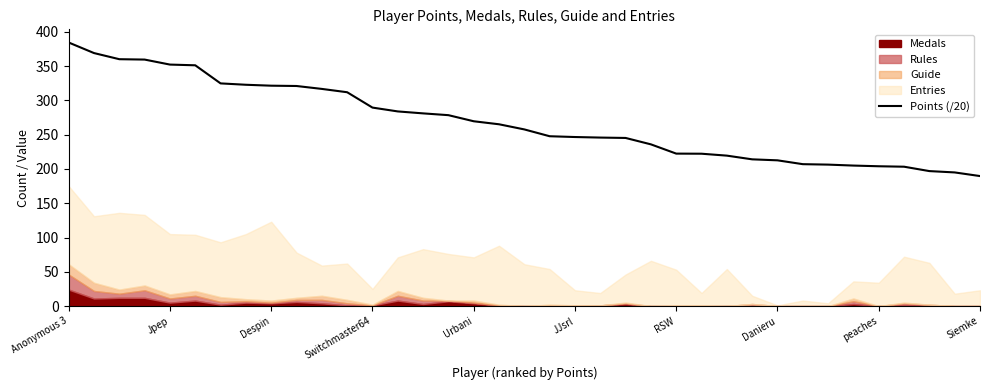

The chart shows a value of 545.4 at Jpep. True or false?

False